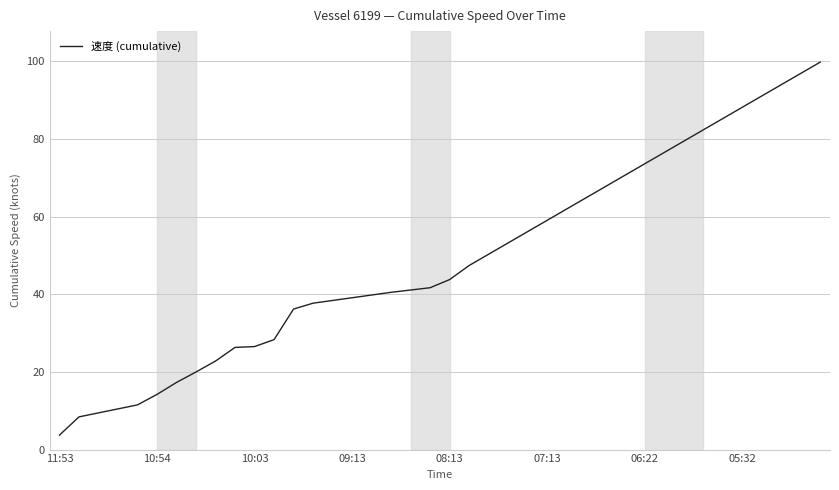

What is the difference between the maximum and minimum values?

96.1